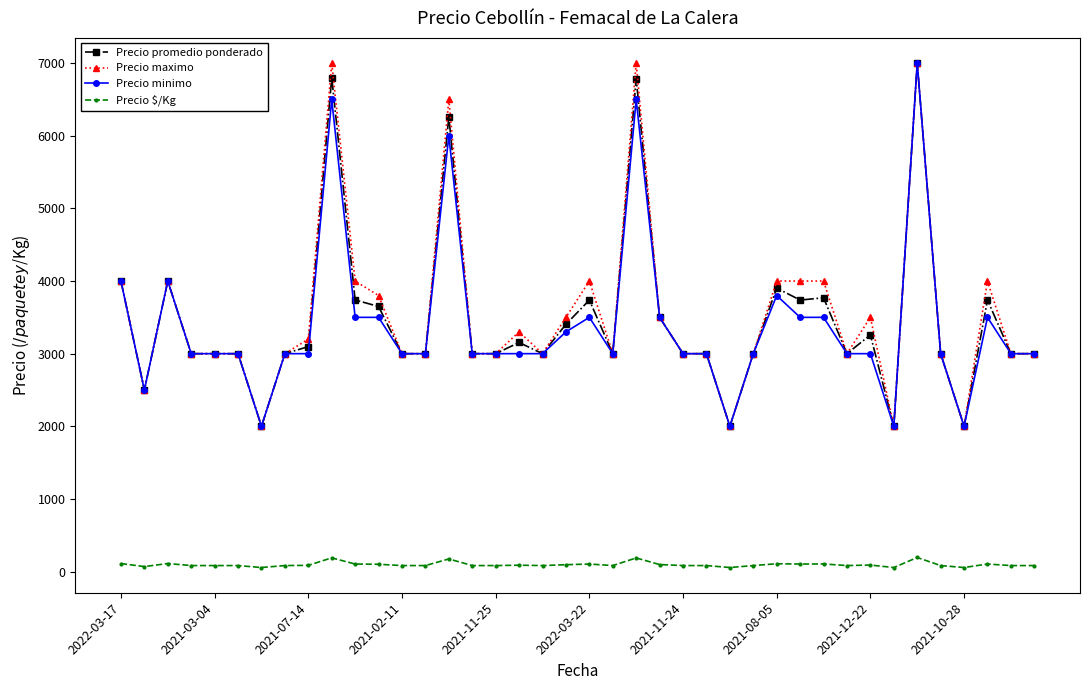

True or false: Precio minimo has more than 1 points higher than both neighbors.

True